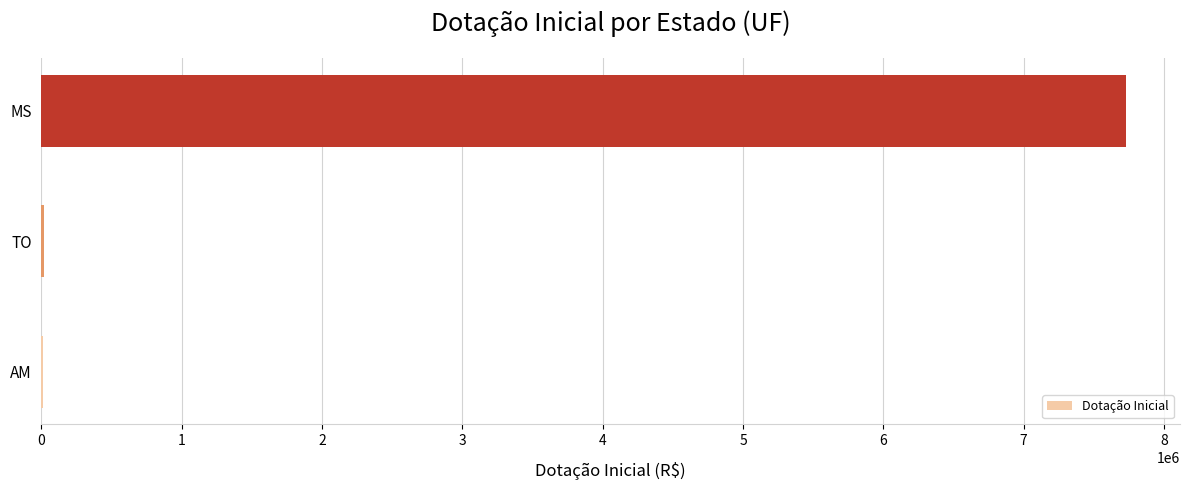

What is the maximum value shown in the chart?

7727500